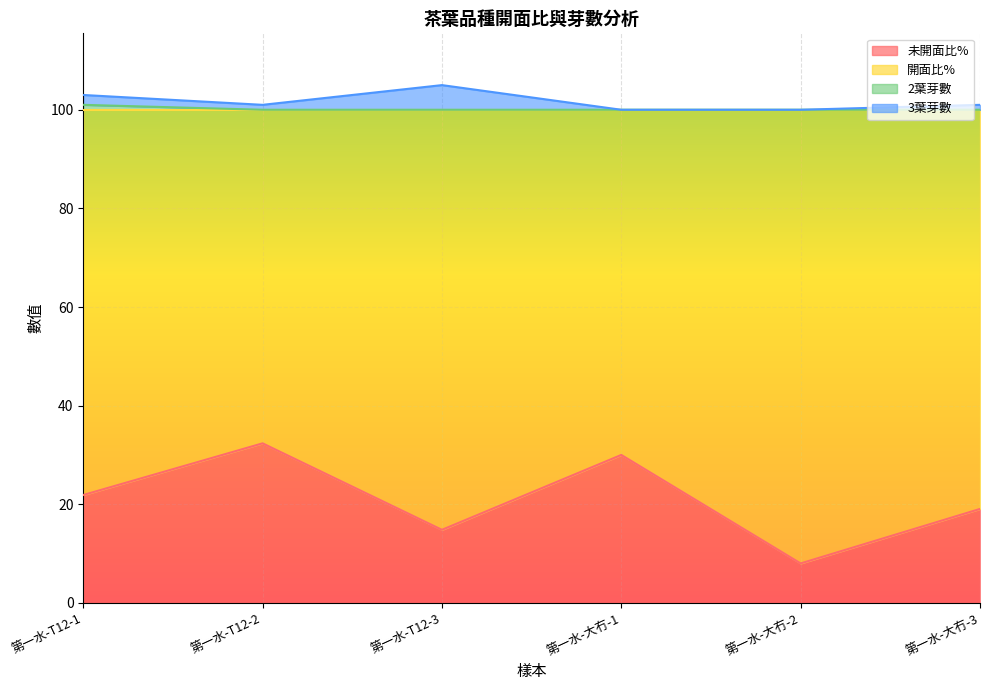

What is the smallest value displayed?

8.0